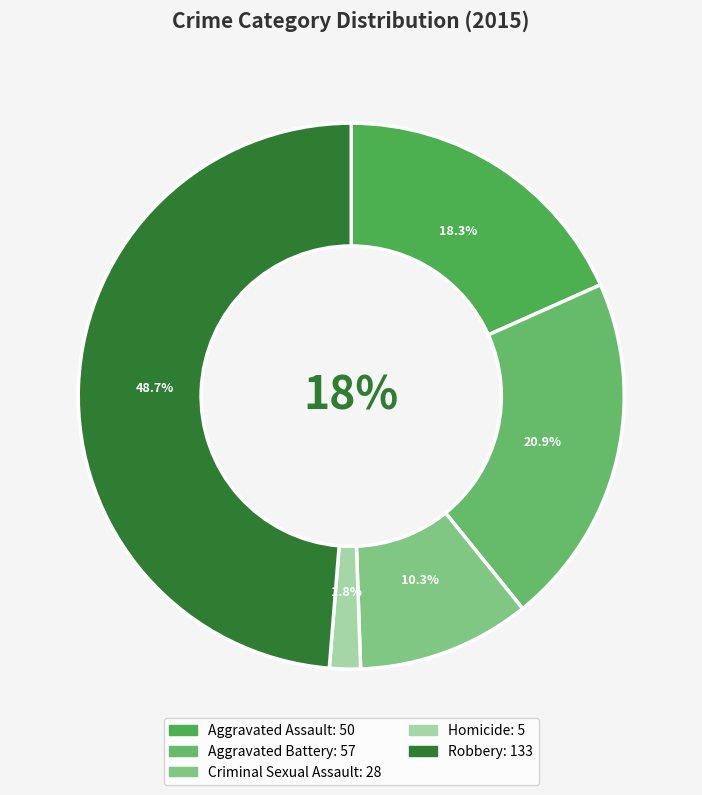

What is the change in value from Aggravated Assault to Robbery?

+83